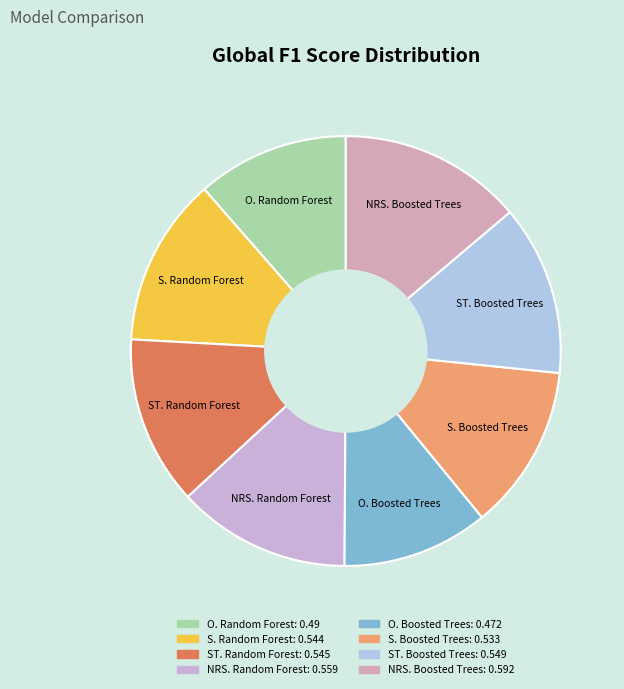

The S. Boosted Trees slice represents 23% of the pie. True or false?

False